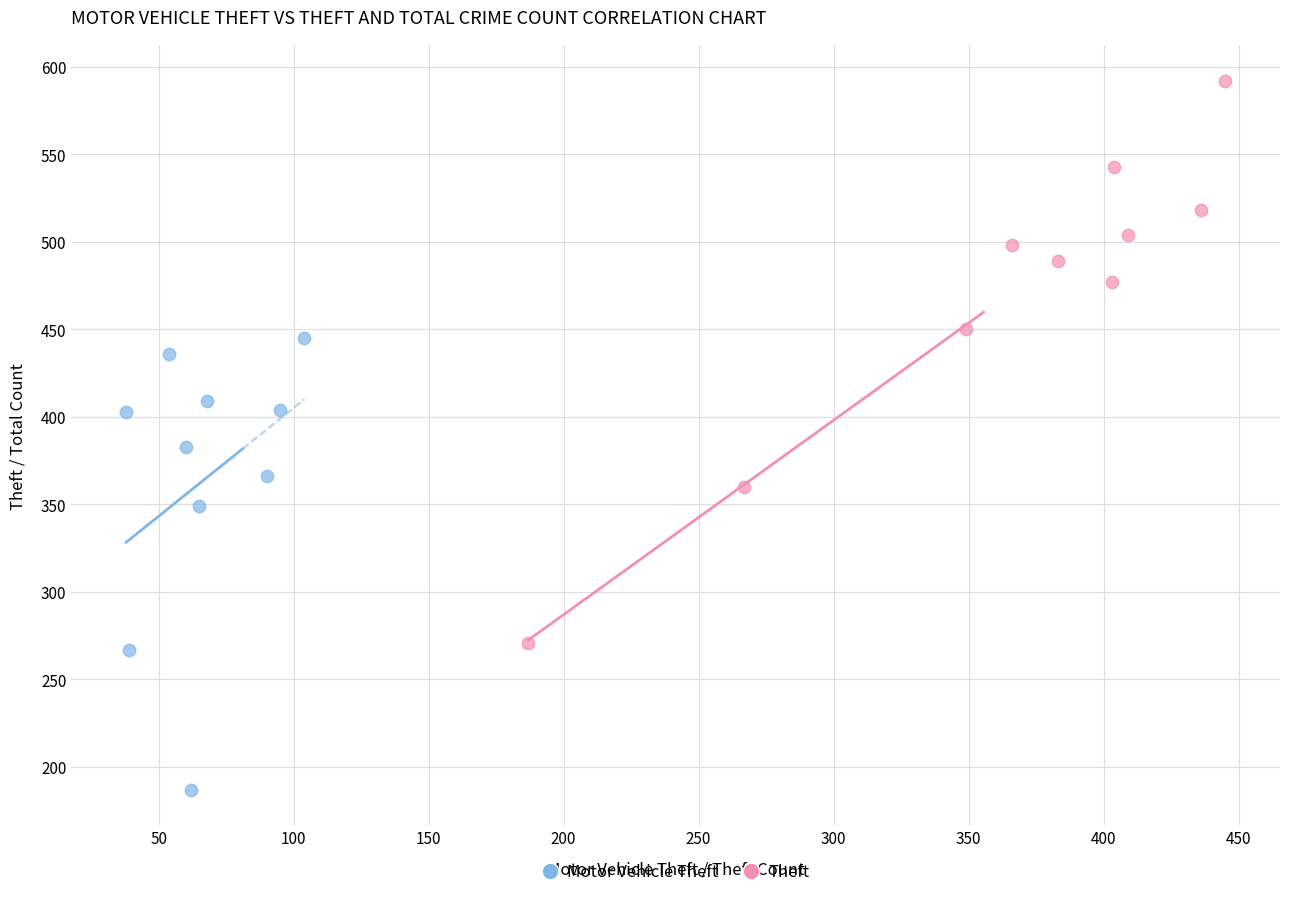

Which series reaches the maximum Y coordinate?

Theft